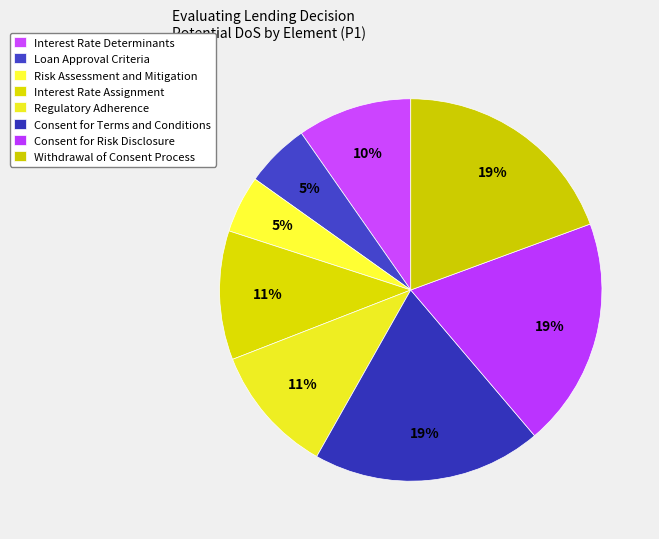

How many segments does this pie chart have?

8